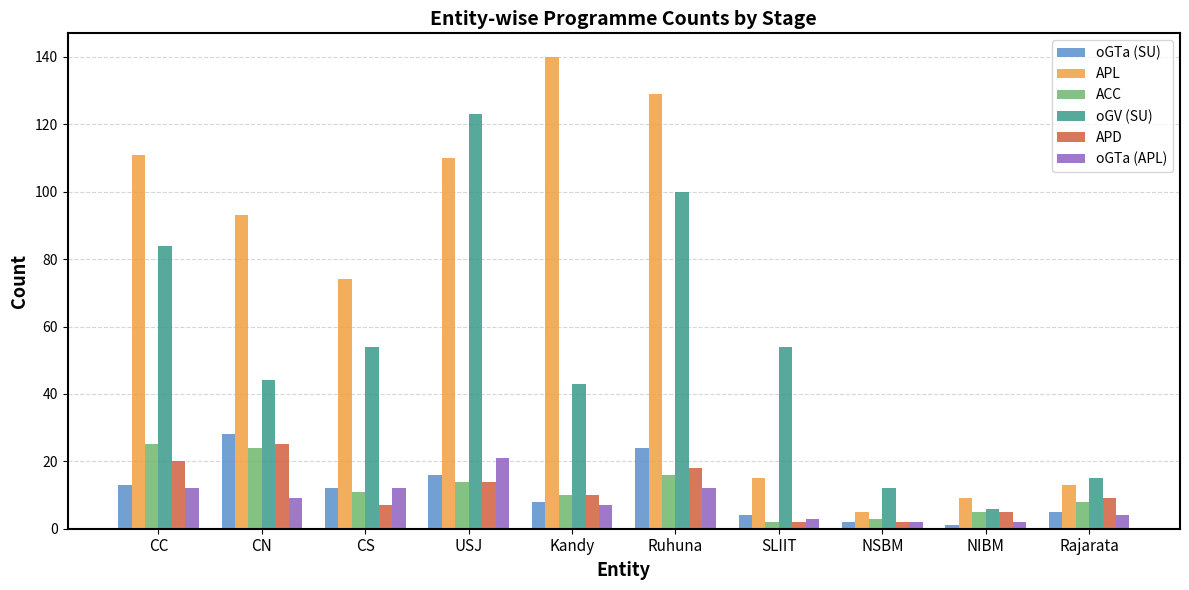

Which series has the largest range (max minus min)?

APL